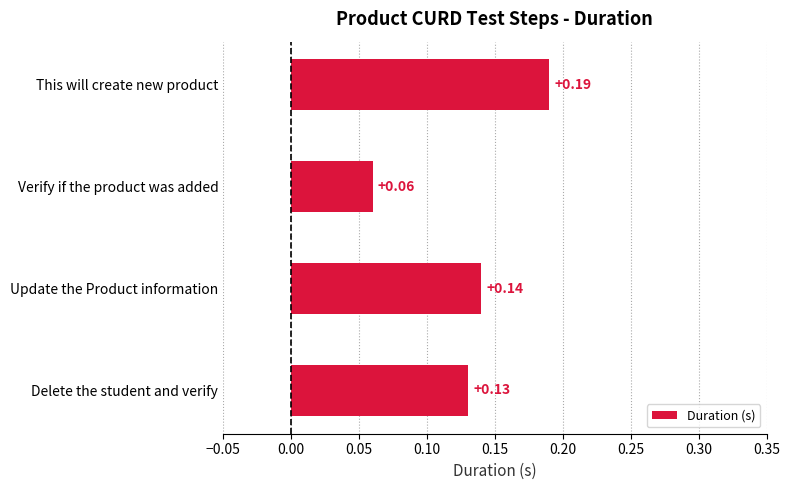

Which category has the lowest value across all series?

Verify if the product was added